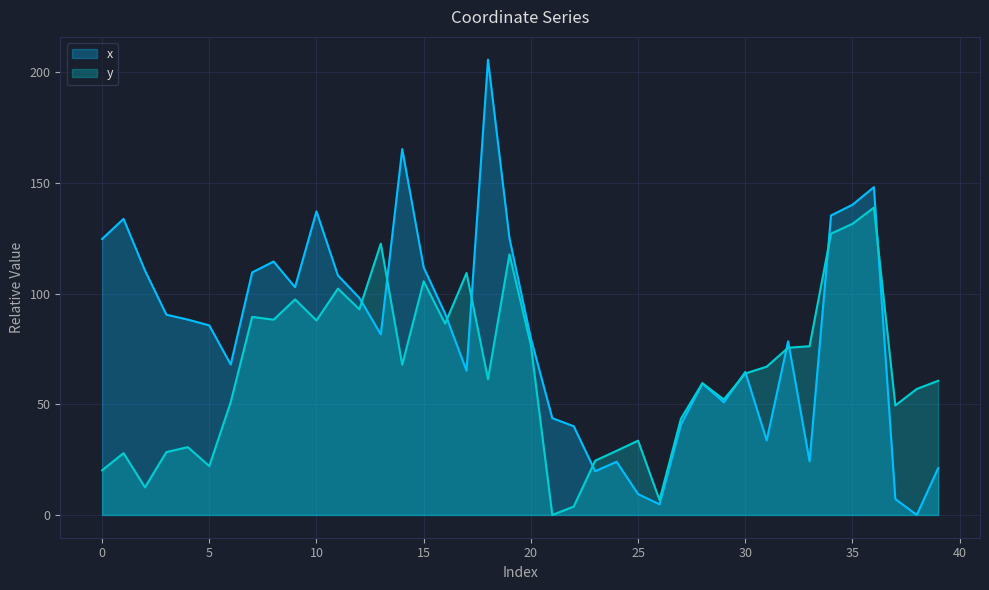

Between which two adjacent categories do y and x first intersect?

12 and 13